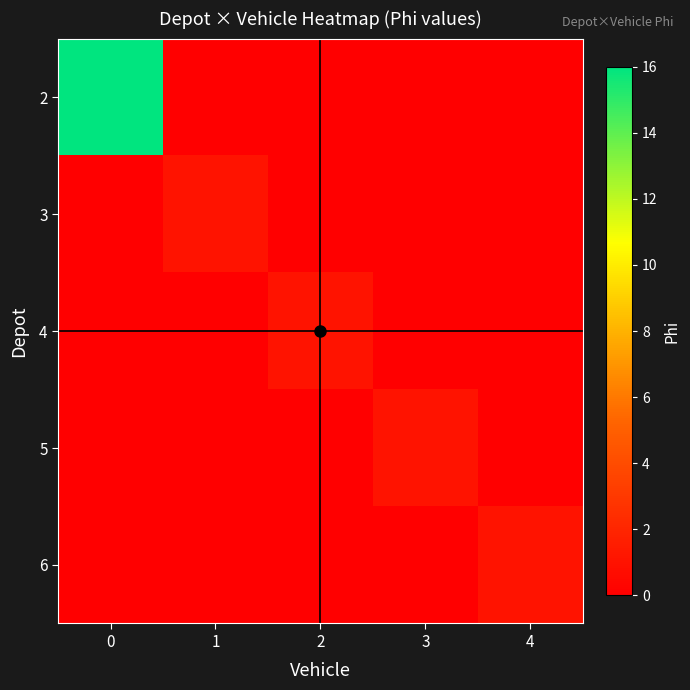

Which has a higher value, 4 or 1?

4